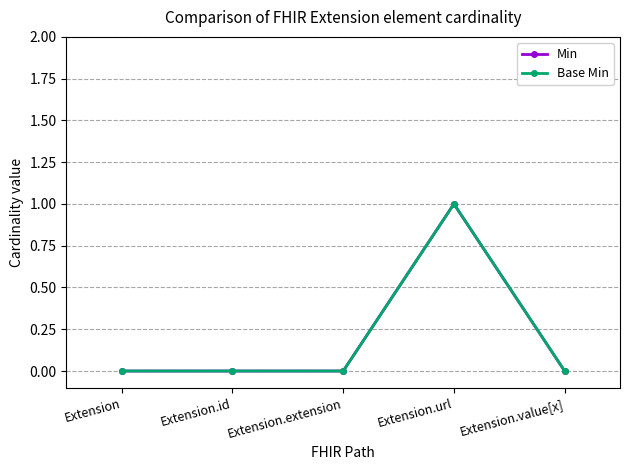

Which series has the largest total across all categories?

Min